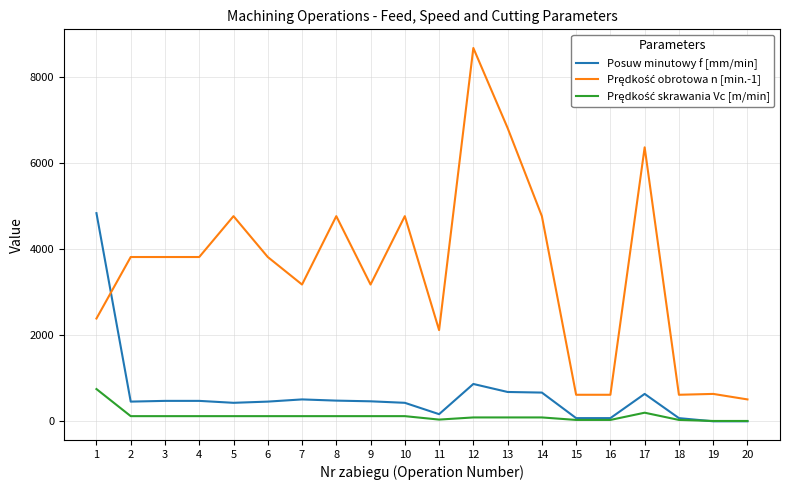

The value of Posuw minutowy f [mm/min] at 17 is 989.7. True or false?

False